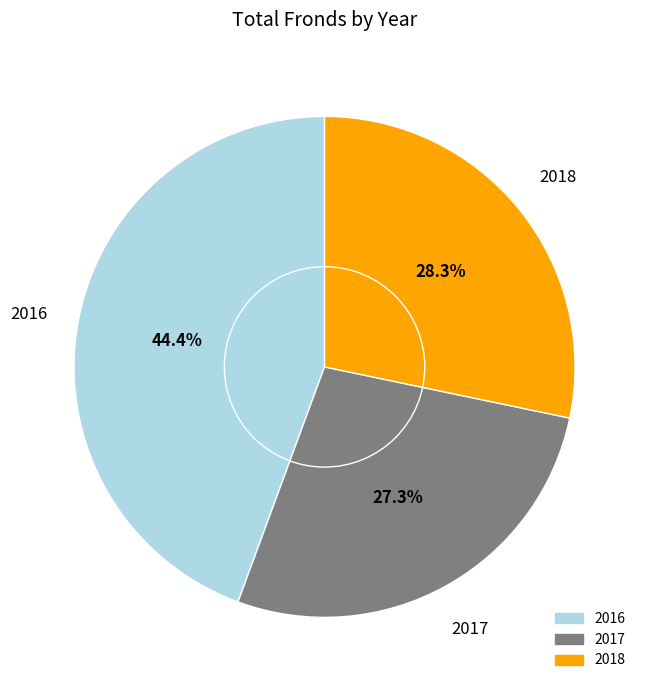

To the nearest percent, what is the average slice percentage?

33%